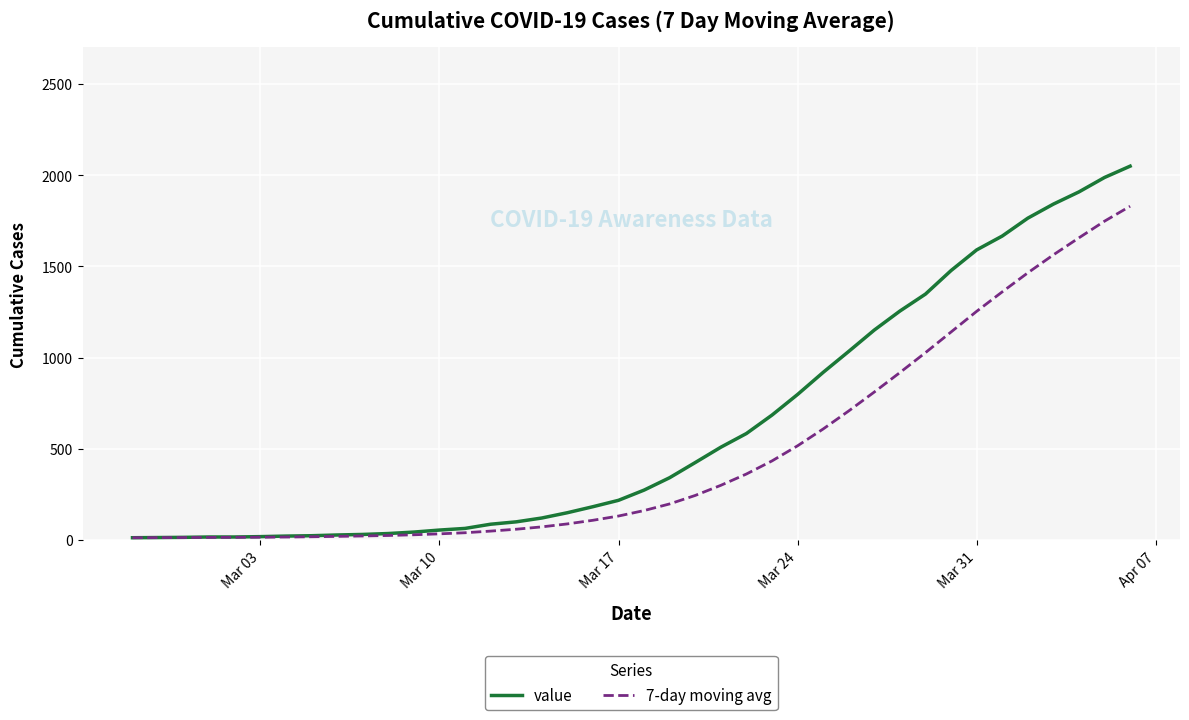

List the series in order of their peak value, lowest first.

7-day moving avg, value